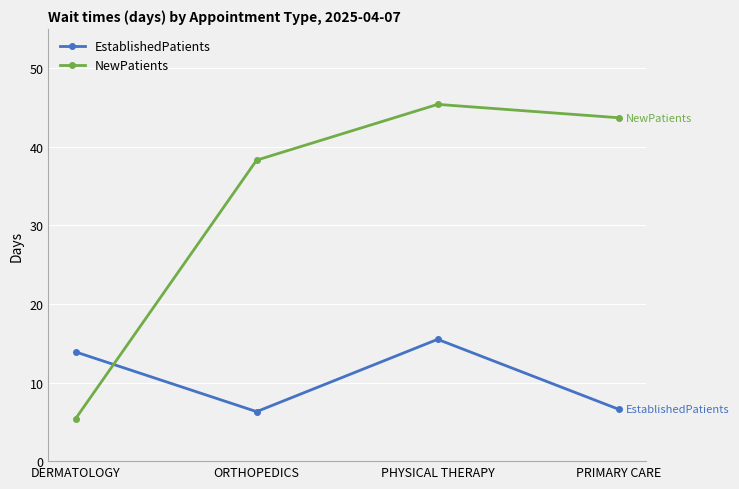

Which series changed the most between ORTHOPEDICS and PHYSICAL THERAPY?

EstablishedPatients